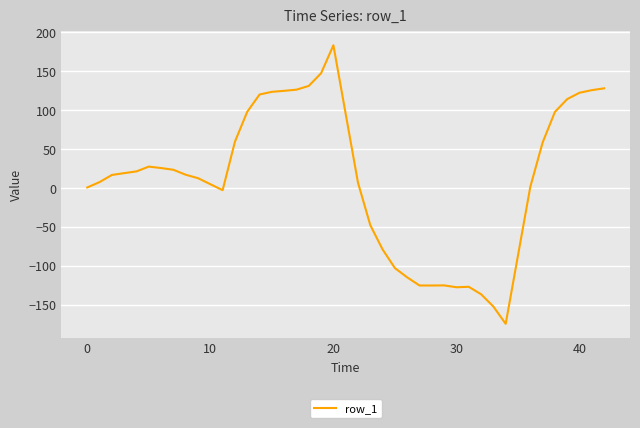

What is the greatest value displayed?

183.0